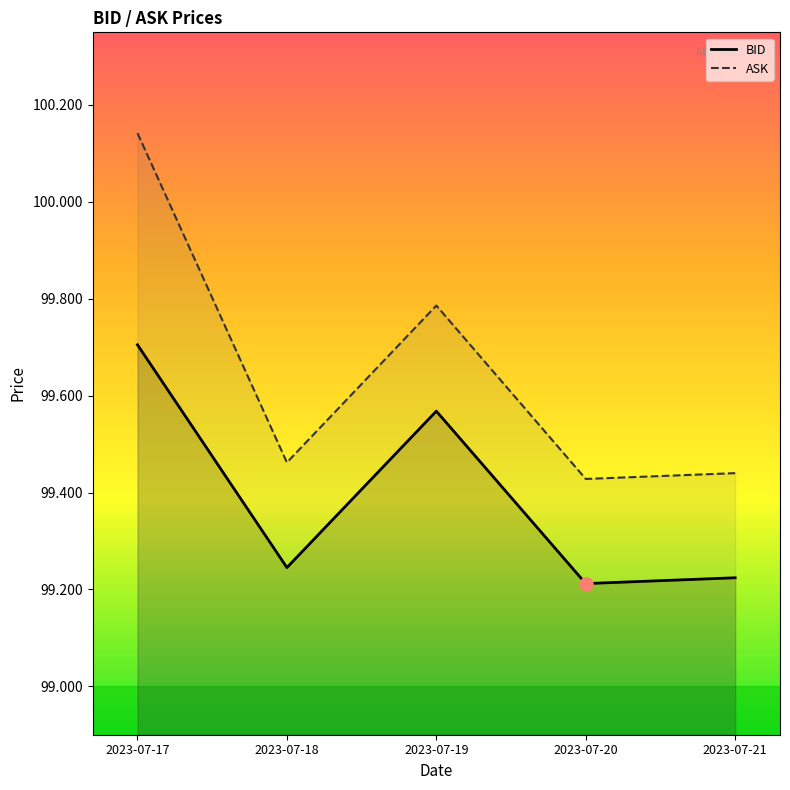

Which series contains the lowest Y value?

BID